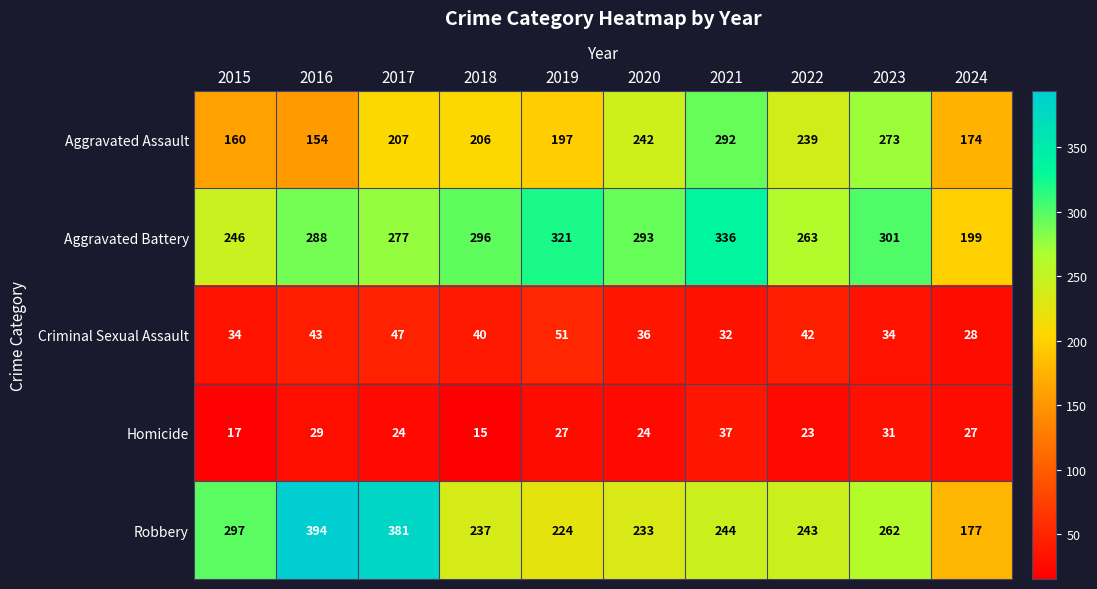

At how many categories does at least one series exceed 162?

10